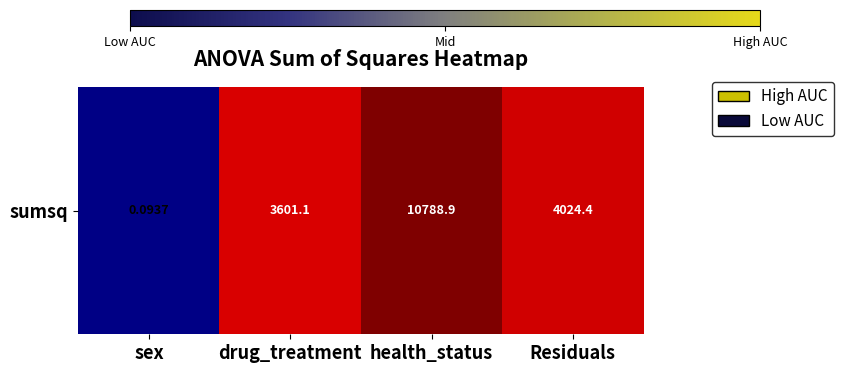

What is the sum of the values at health_status and sex?

9.4